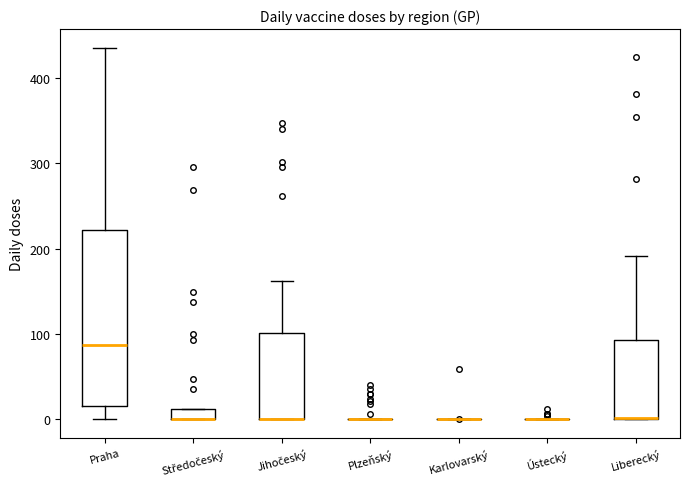

Comparing the boxes themselves (not the whiskers), which one is the tallest?

Praha